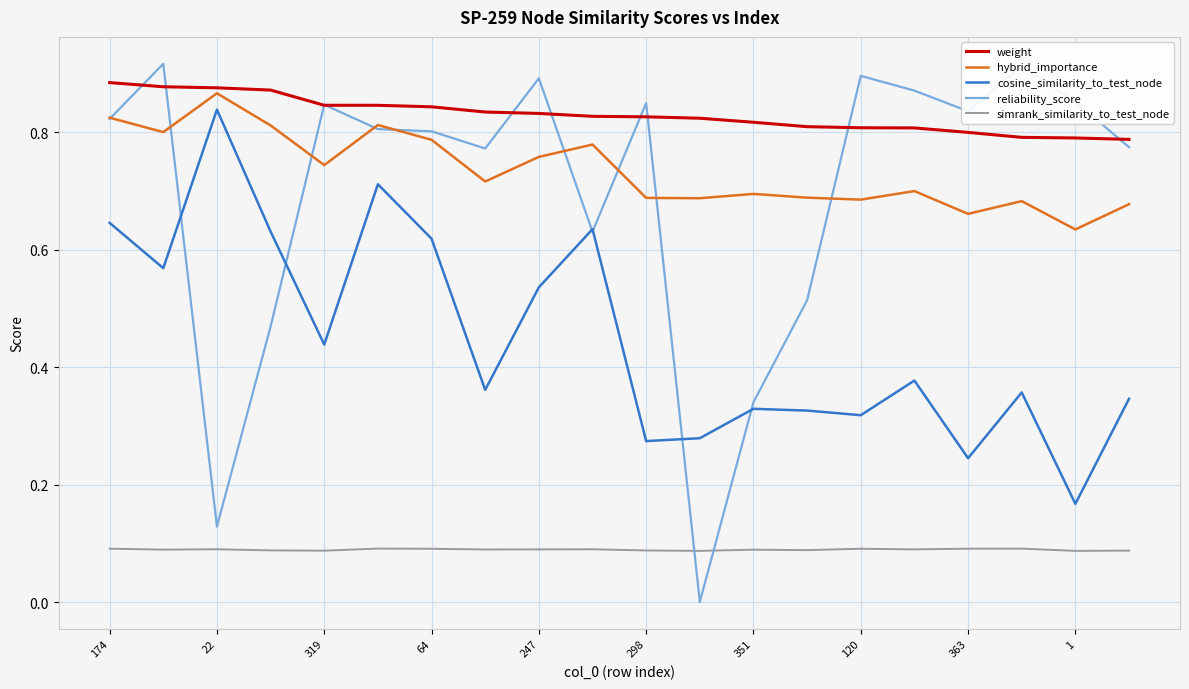

True or false: cosine_similarity_to_test_node and hybrid_importance cross at least once.

False